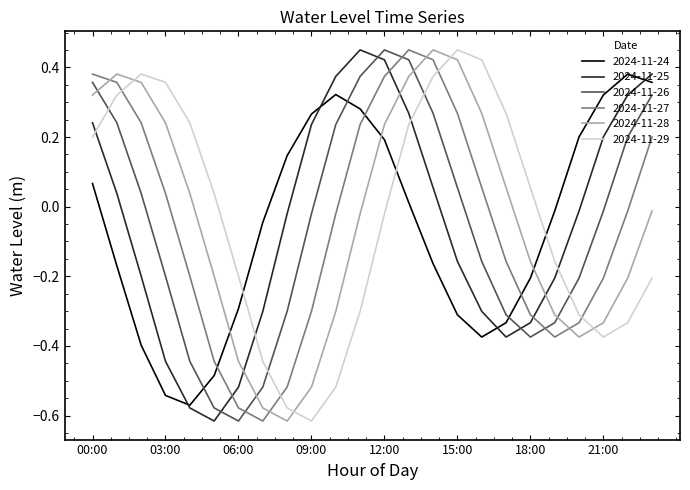

After their last crossing, which series has the higher values: 2024-11-27 or 2024-11-29?

2024-11-27